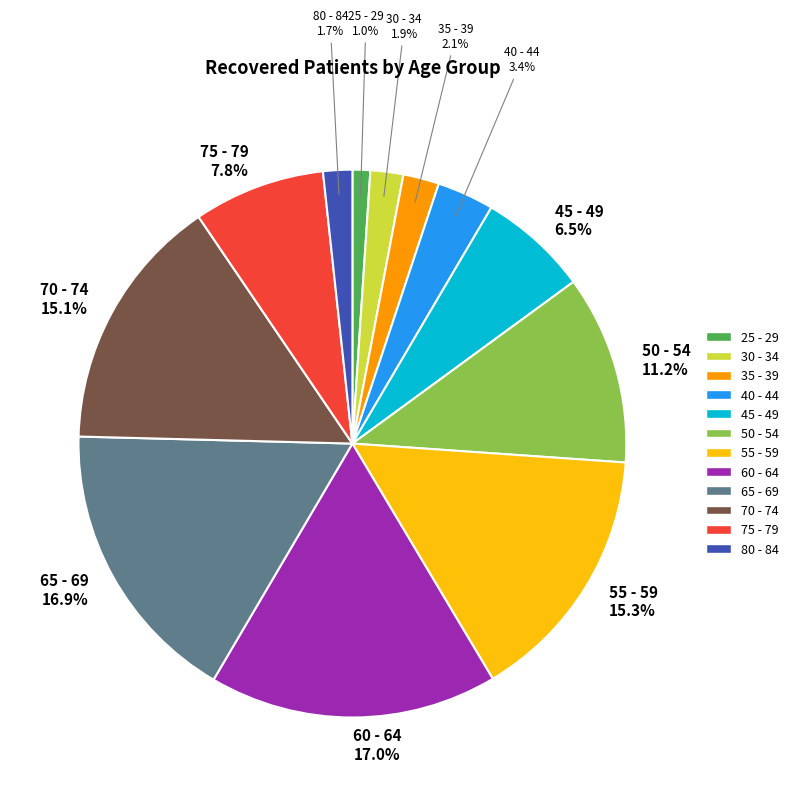

To the nearest percent, what is the difference between the largest and smallest slice percentages?

16%